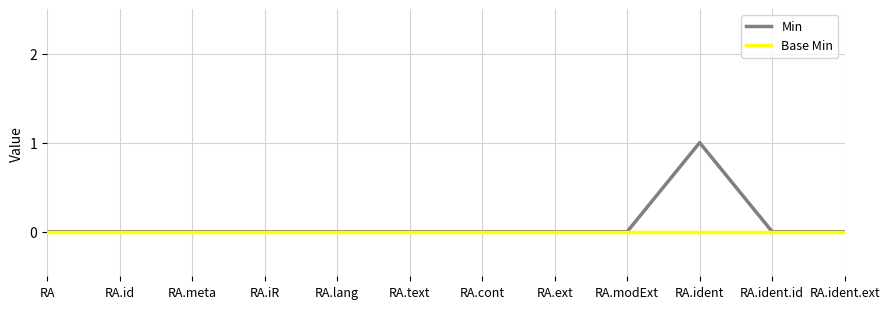

Which series has the widest spread of values?

Min